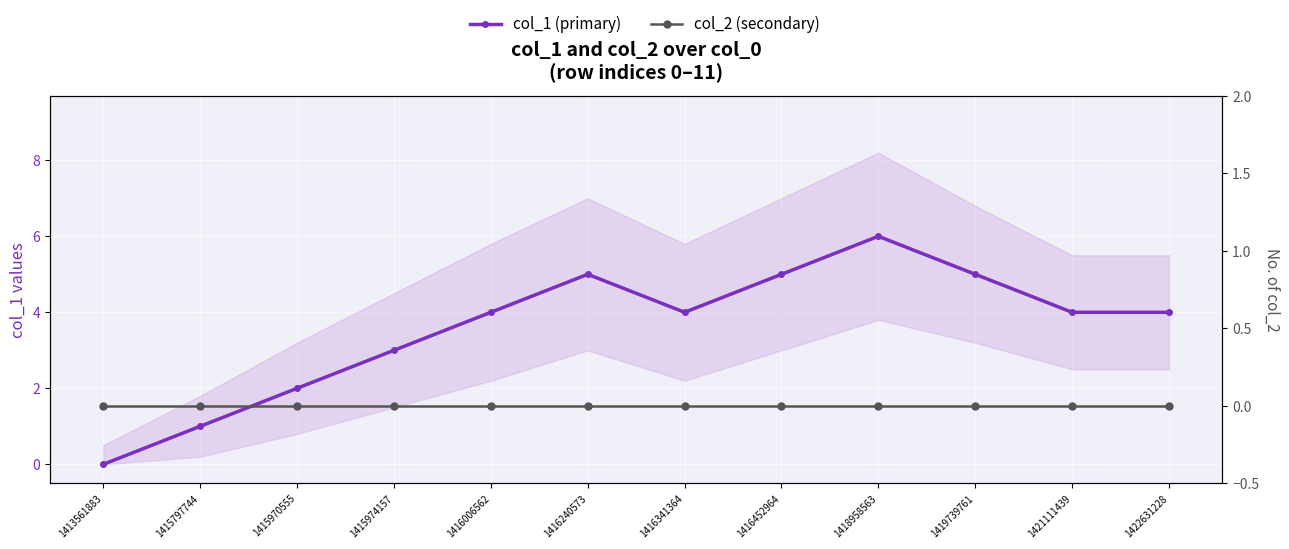

True or false: col_1 (primary) has more than 2 interior local peaks.

False